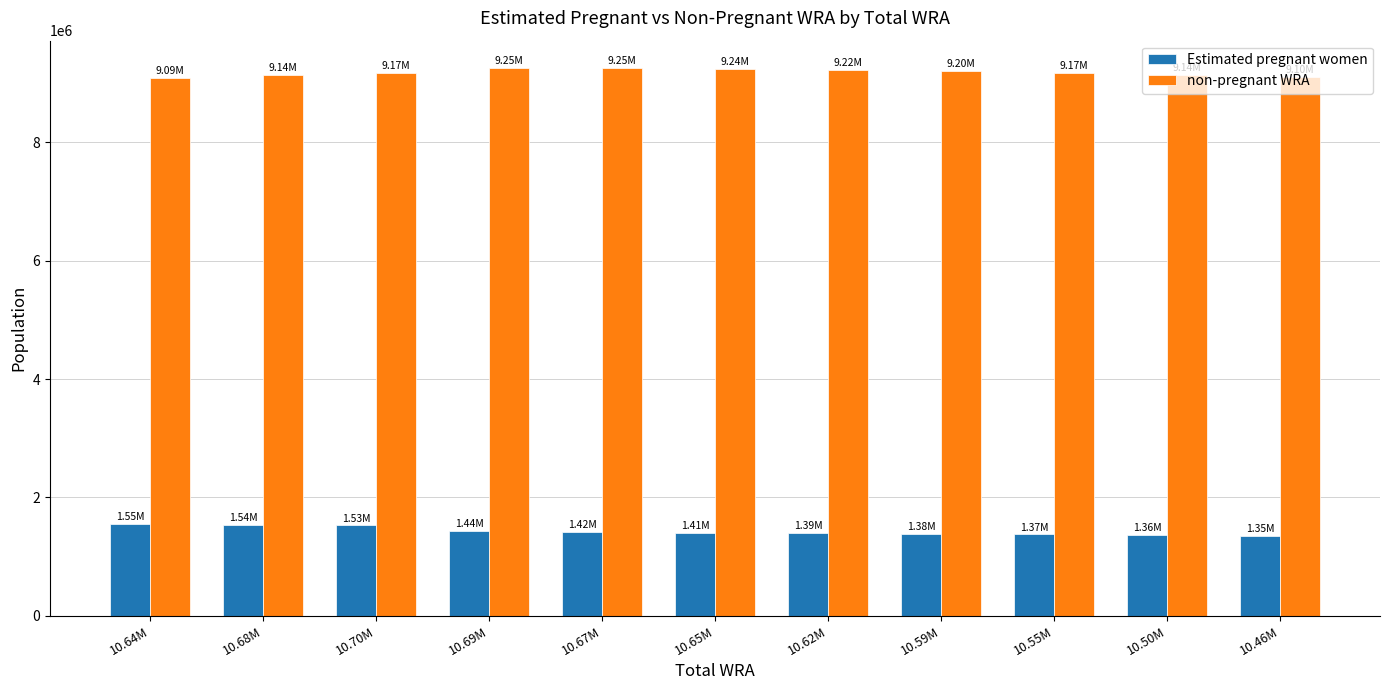

List the series in order of their overall mean, highest first.

non-pregnant WRA, Estimated pregnant women